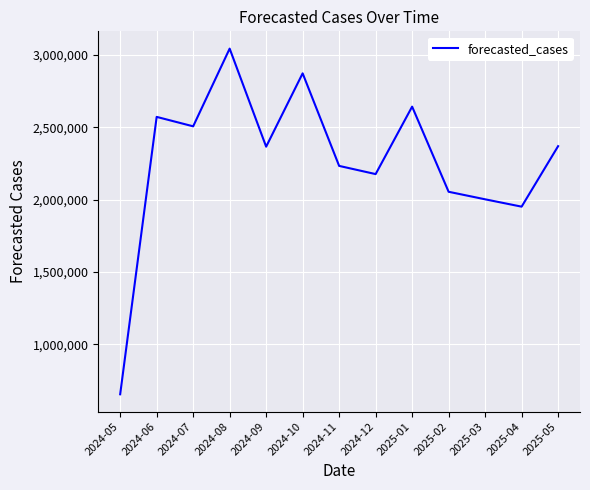

The value at 2024-07 is 4097601. True or false?

False